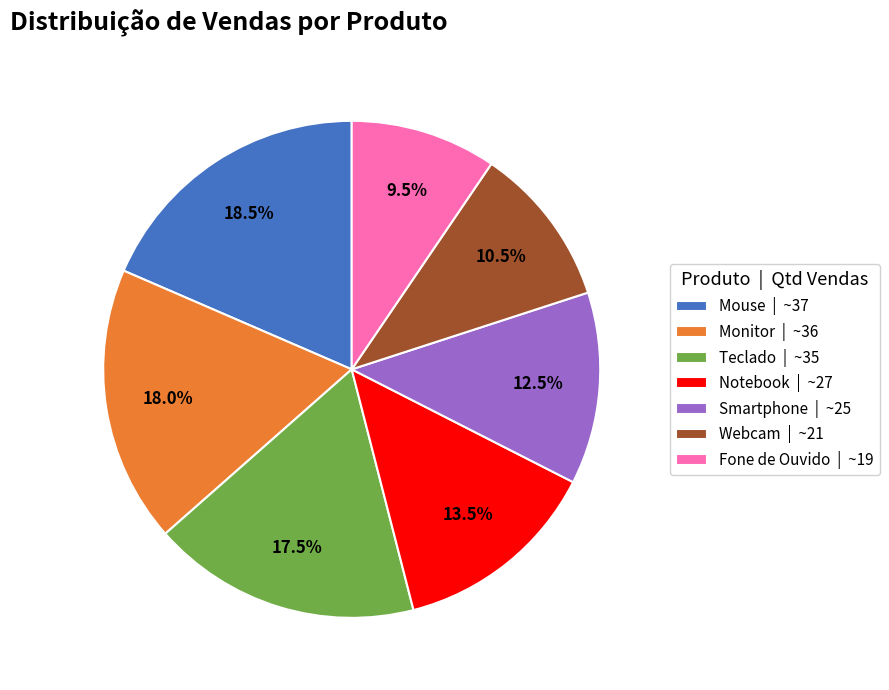

Is it true that Smartphone is 1% of the pie?

False